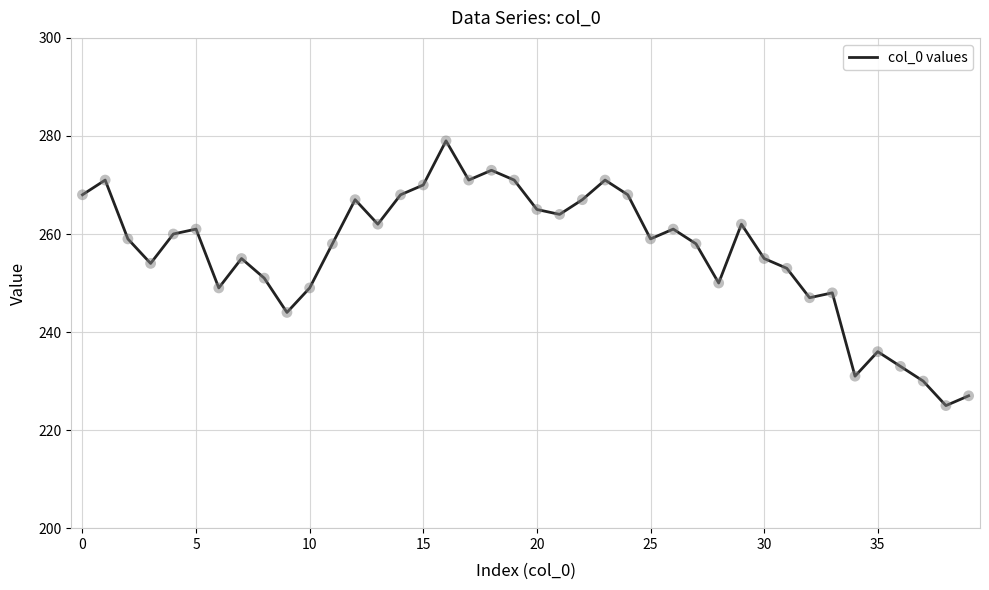

What is the minimum value shown in the chart?

225